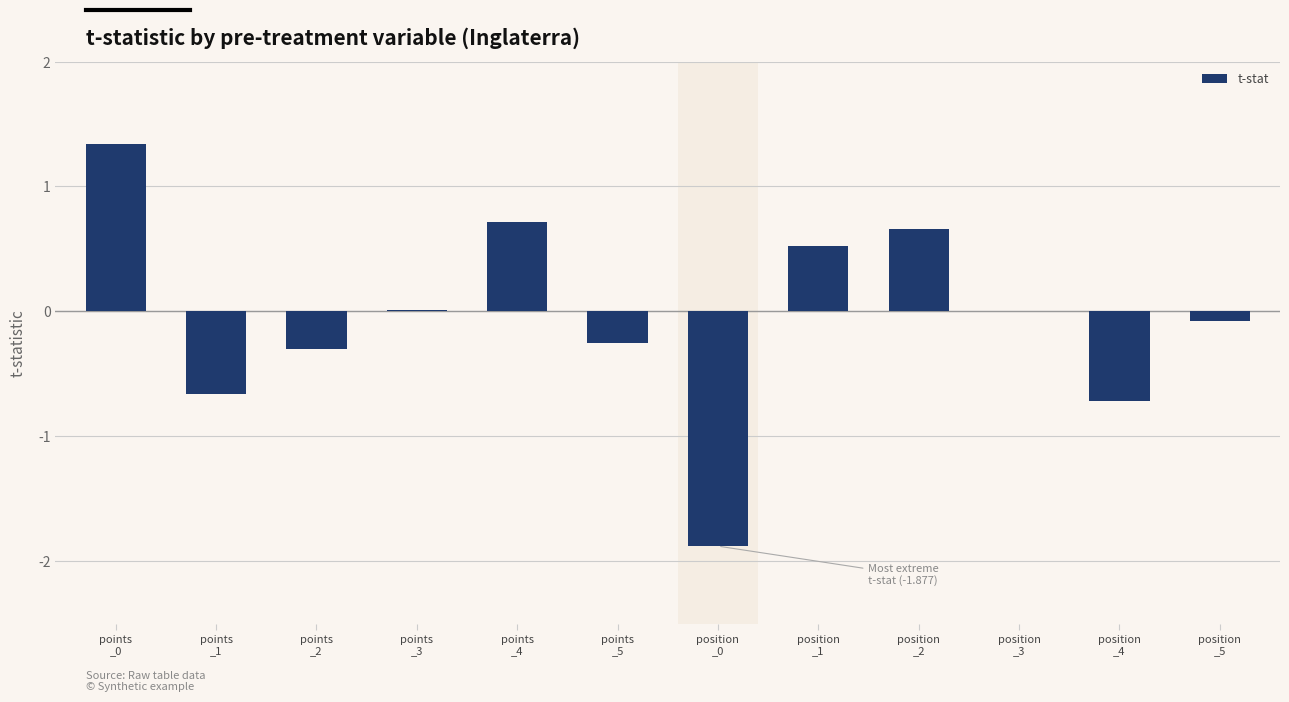

What is the sum of all values?

-0.6